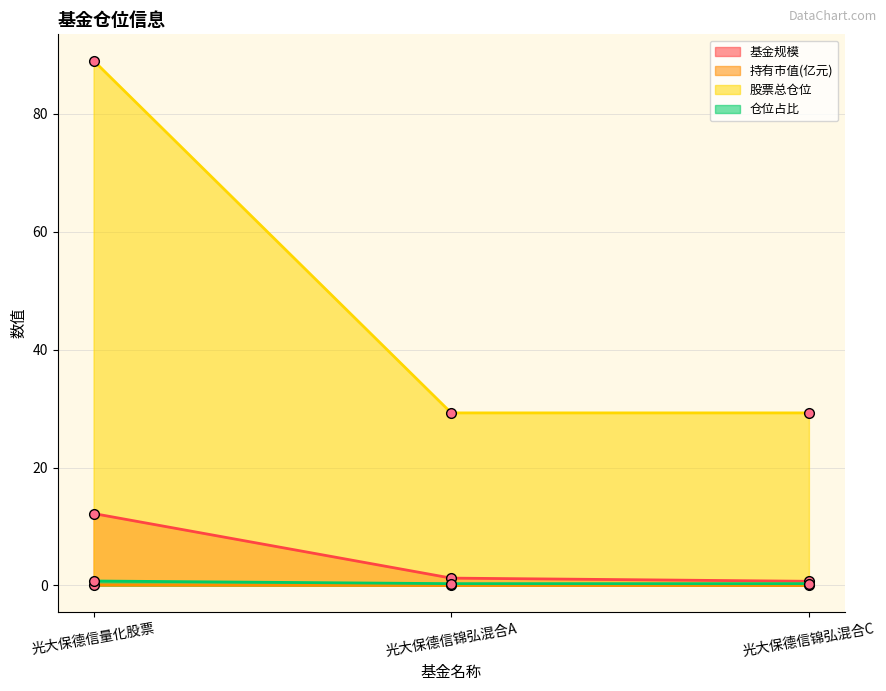

Rank the series at 光大保德信锦弘混合C from highest to lowest value.

股票总仓位, 基金规模, 仓位占比, 持有市值(亿元)